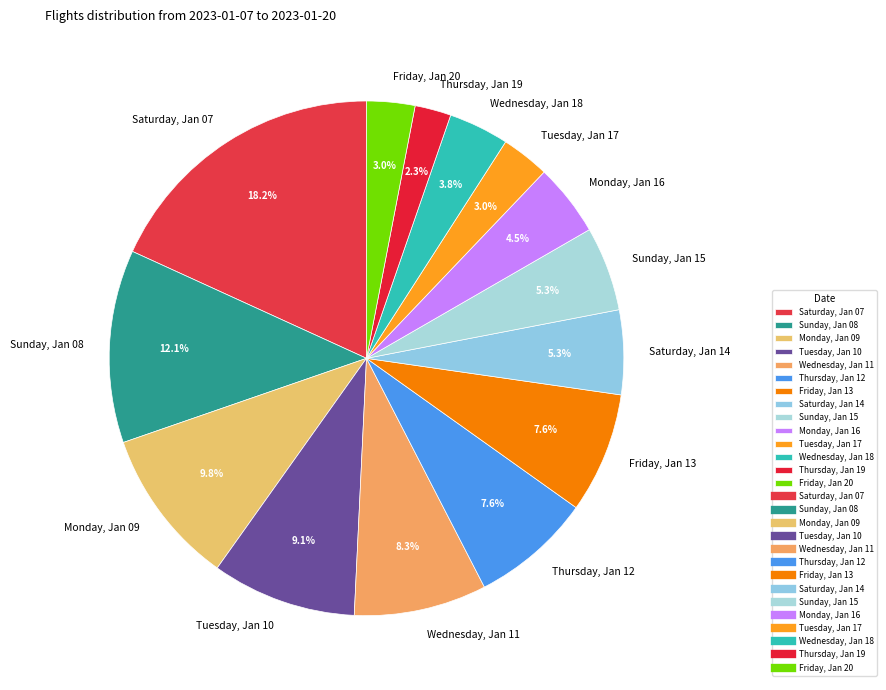

Is the sum of Friday, Jan 20 and Wednesday, Jan 11 greater than half?

No